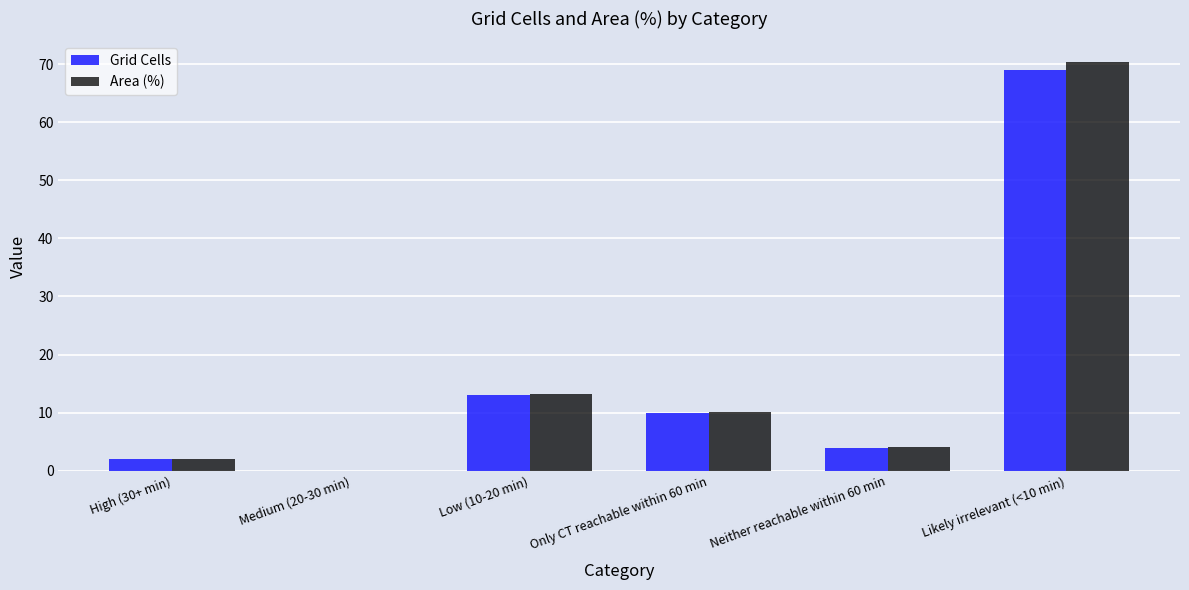

The Grid Cells series shows 6.7 at Only CT reachable within 60 min. True or false?

False